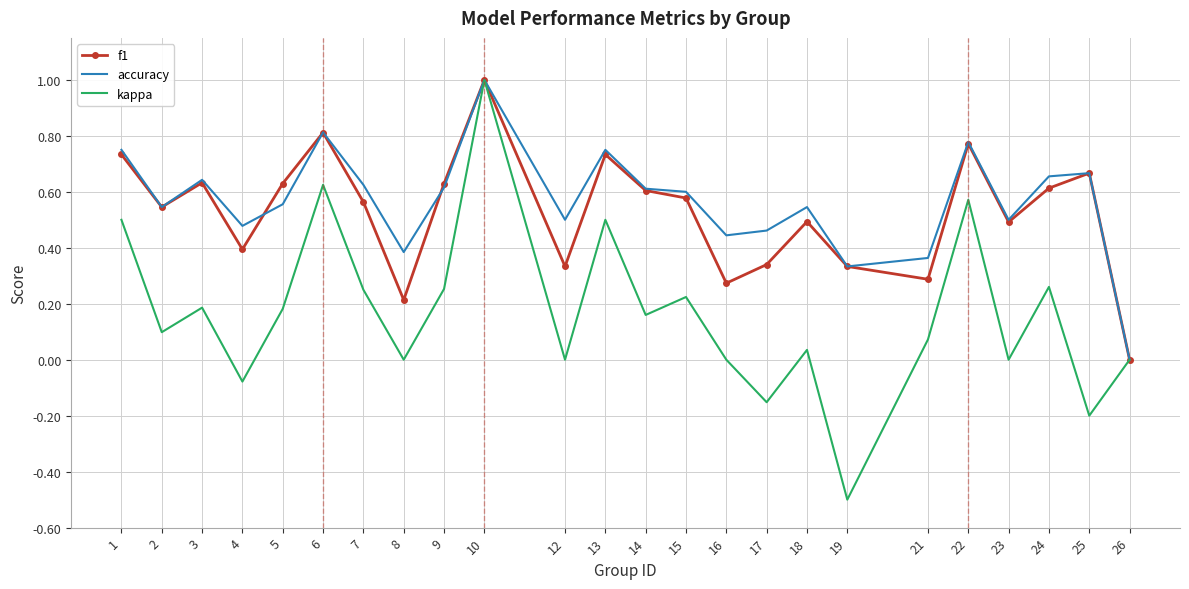

Rank the series at 16 from lowest to highest value.

kappa, f1, accuracy